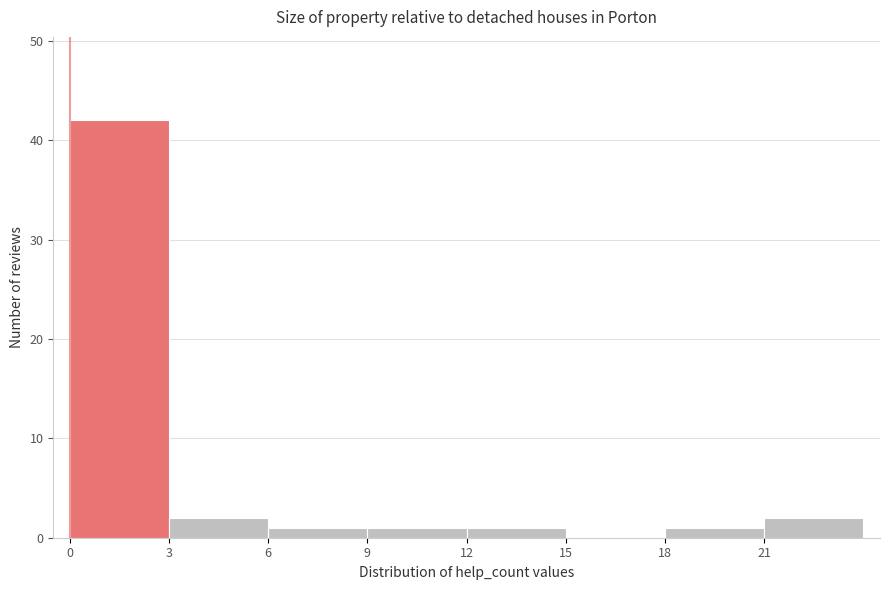

Reading left to right, list every bar in this chart as the range it spans on the x-axis followed by its height. The values are not printed on the chart, so give them approximately, as read against the axis.

0 to 3: 42
3 to 6: 2
6 to 9: 1
9 to 12: 1
12 to 15: 1
15 to 18: 0
18 to 21: 1
21 to 24: 2